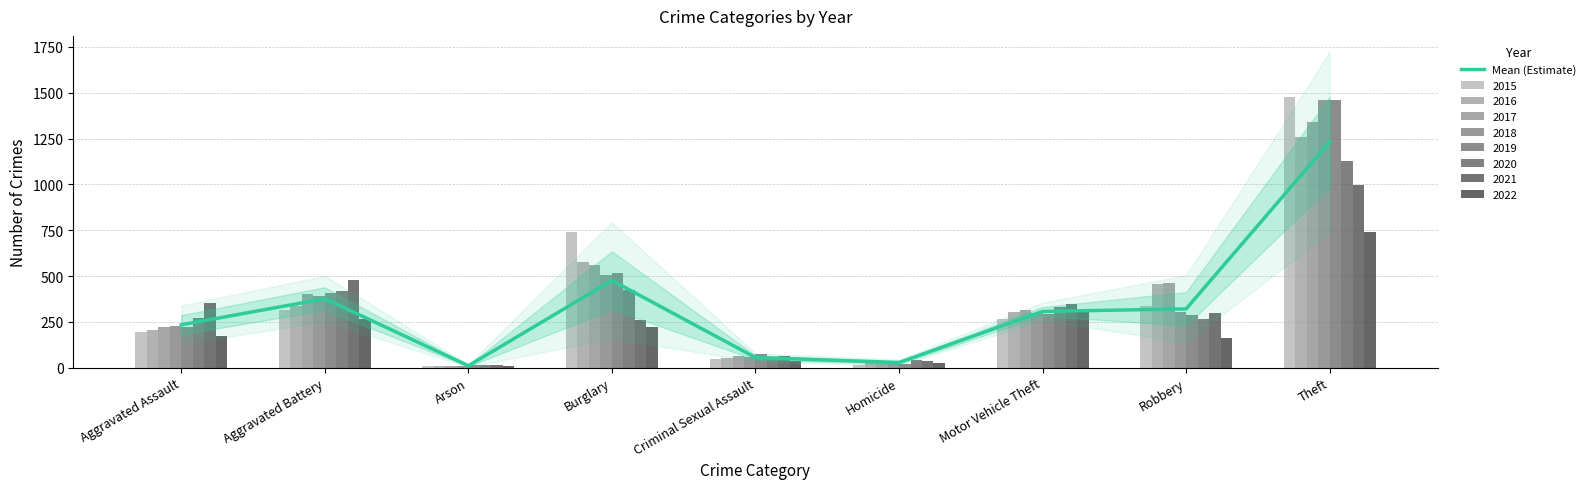

What value does the data have at Robbery?

320.6